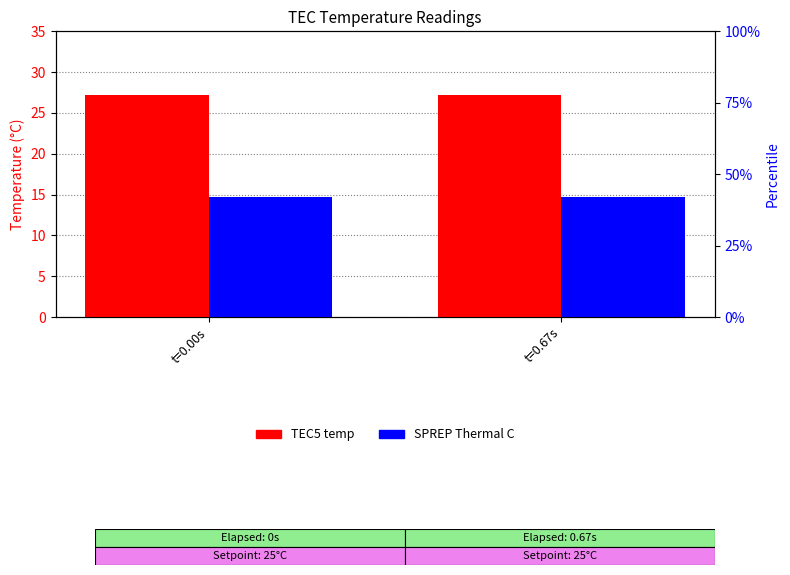

Reading left to right, transcribe all the data shown in this chart.

TEC5 temp: 27.2	27.2
SPREP Thermal C: 14.7	14.7